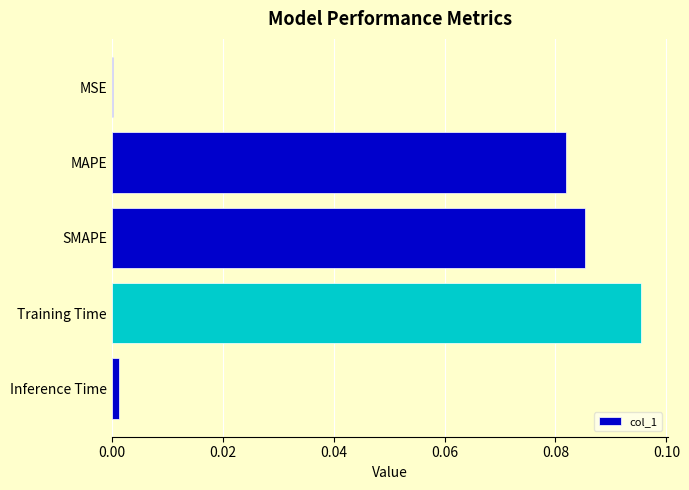

What is the sum of all values?

0.3